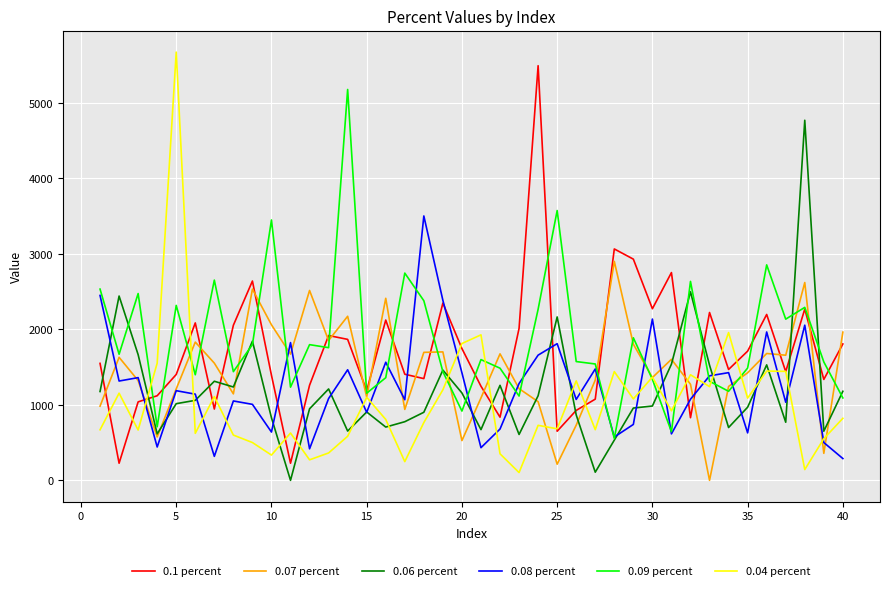

Is this an area chart (filled region under the line)?

No